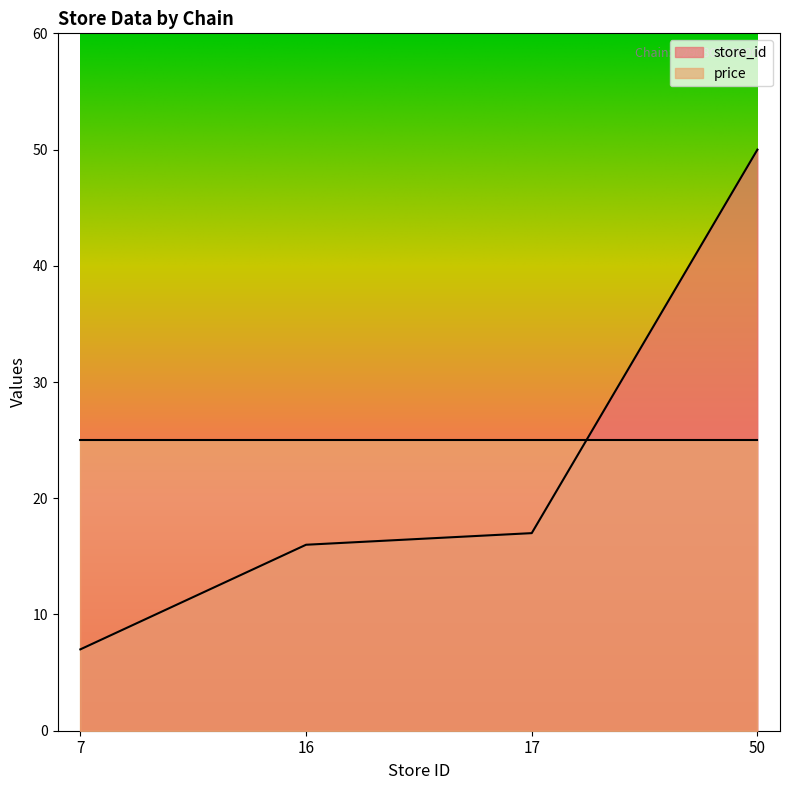

Rank the categories by value from highest to lowest.

50, 17, 16, 7